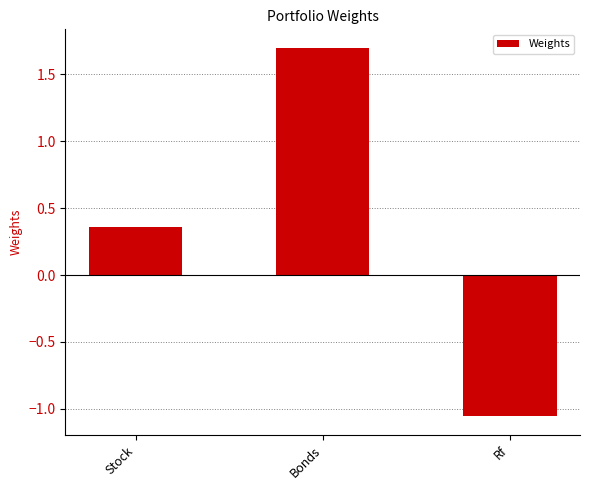

What is the value of the 2nd bar from the left?

1.7